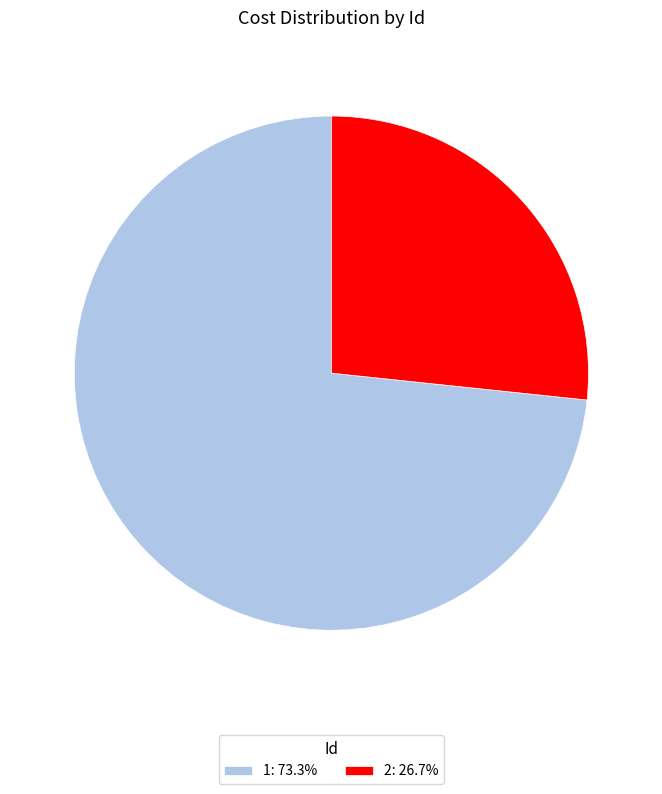

Which slice is the largest?

1